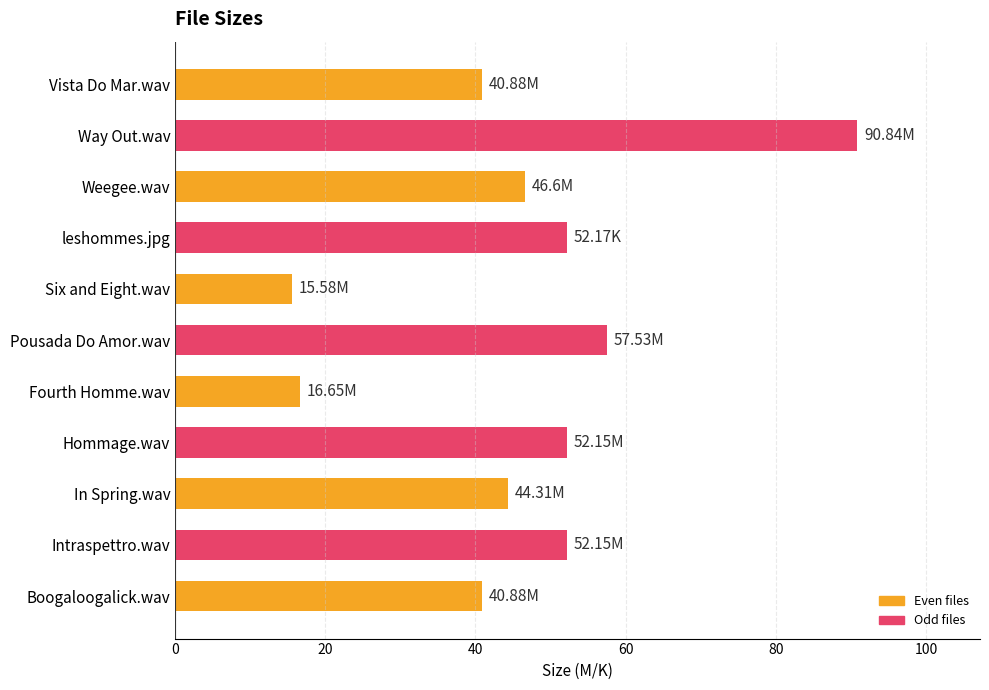

What is the sum of the values at Fourth Homme.wav and Six and Eight.wav?

32.2